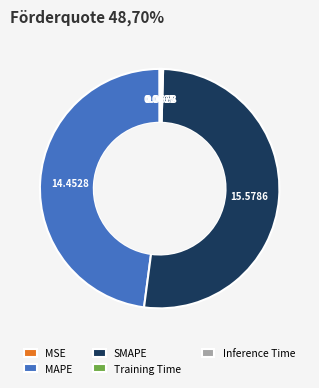

Which category has the biggest portion of the pie?

SMAPE